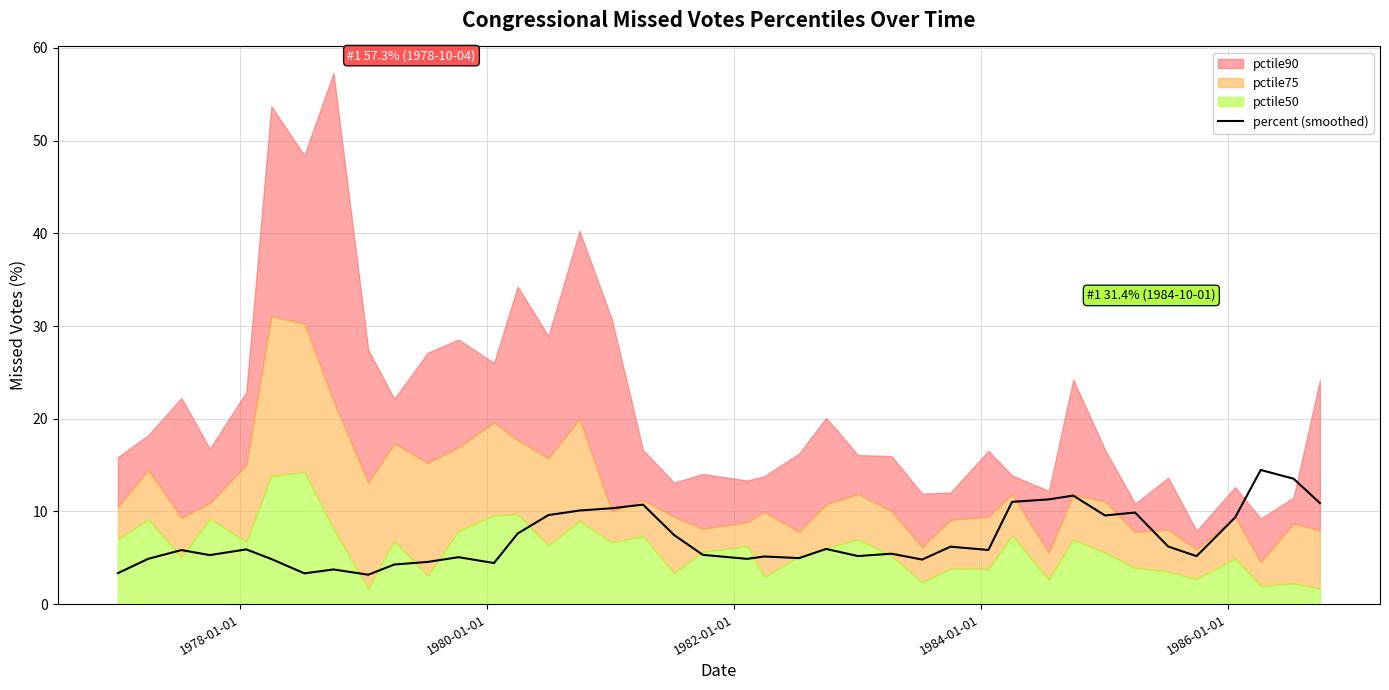

What is the highest value of the percent (smoothed) series?

14.5